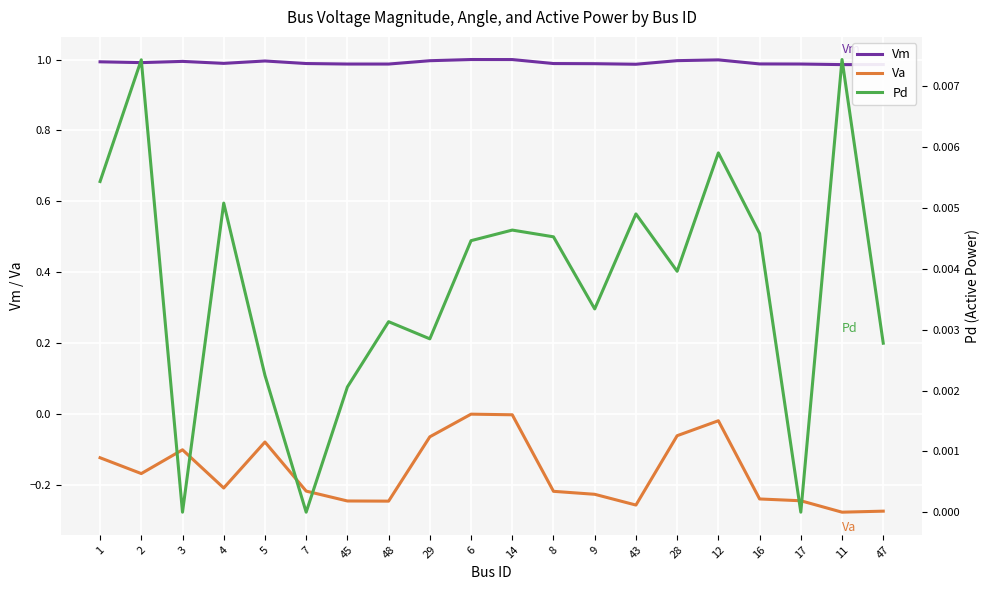

How many values in Pd are above zero?

17